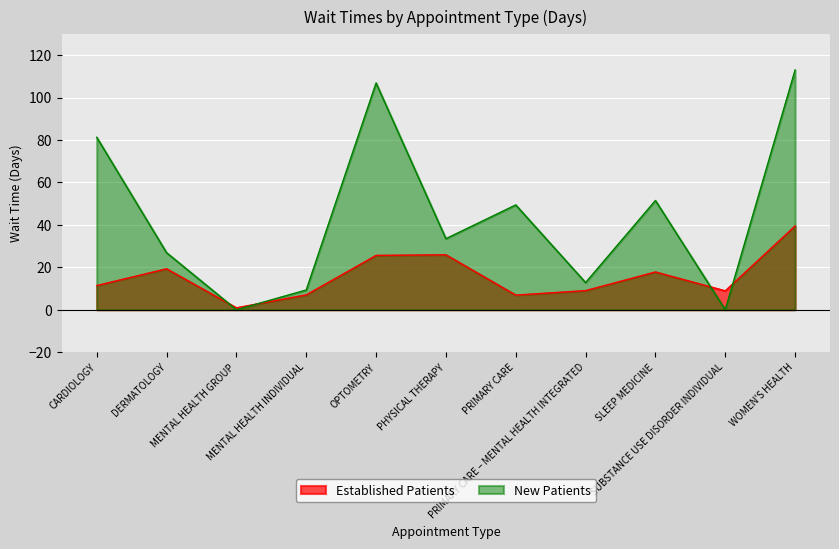

Reading right to left, list all the values displayed in this chart.

EstablishedPatients: 39.5	8.9	17.8	9.0	6.9	25.9	25.6	7.0	0.9	19.3	11.4
NewPatients: 113.0	0.0	51.5	12.8	49.4	33.5	106.9	9.3	0.0	26.9	81.3